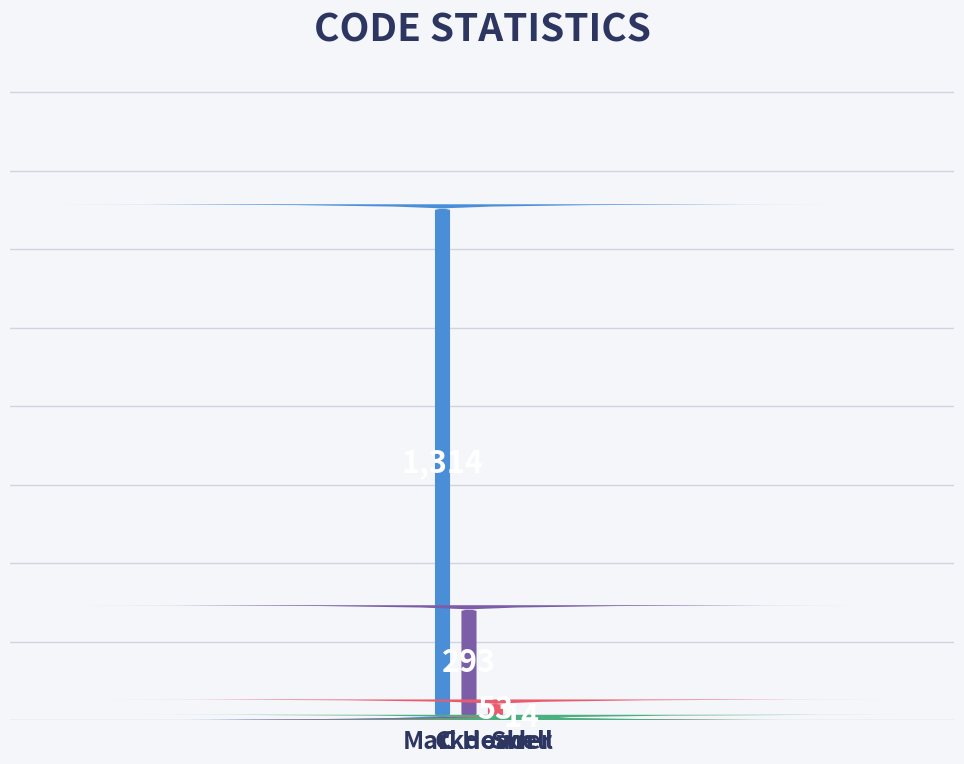

What is the difference between the values at C Header and Shell?

39